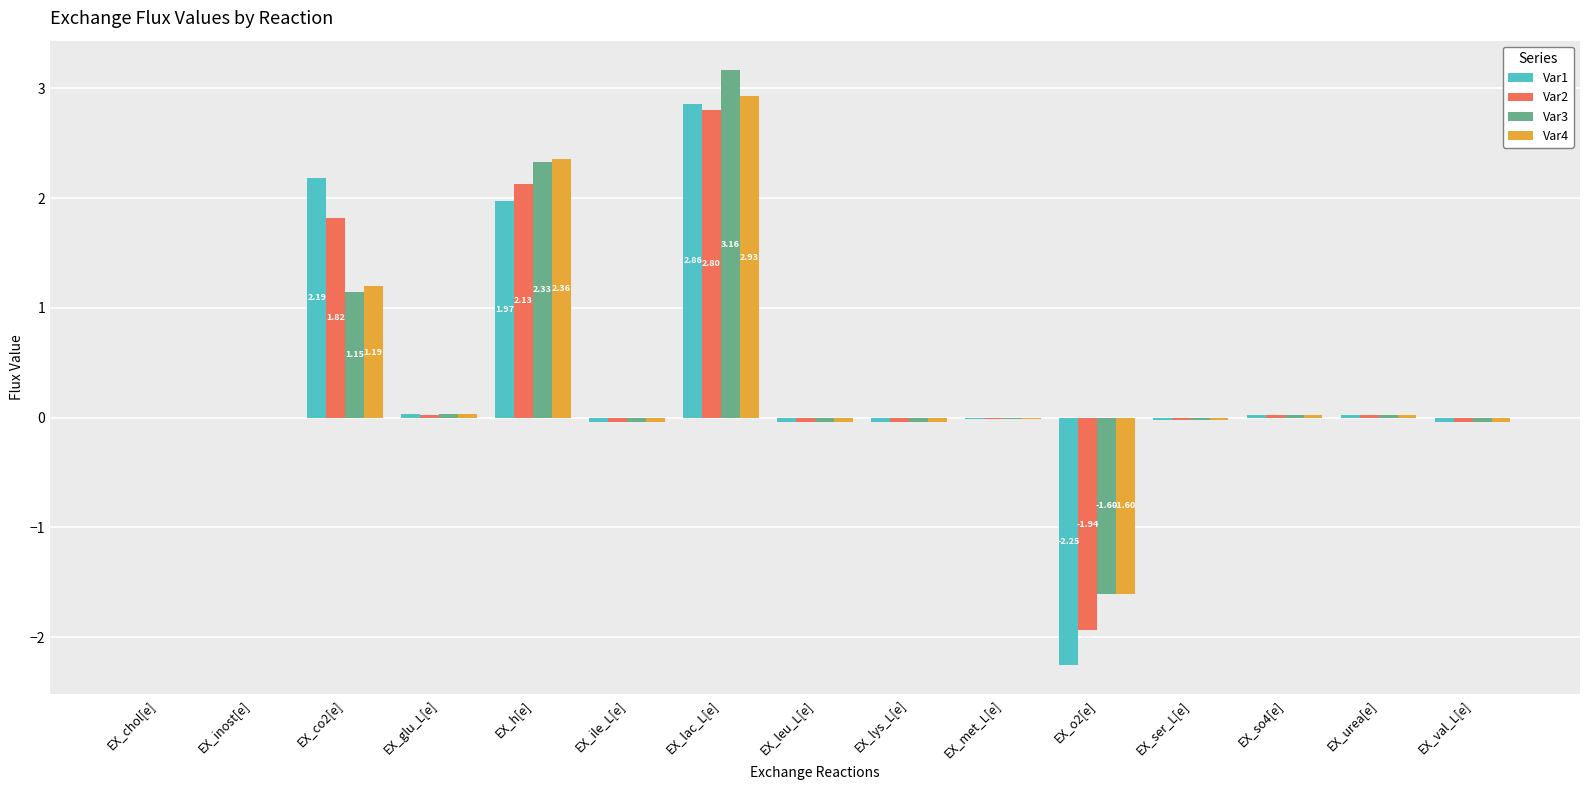

How many data points does each series have?

15